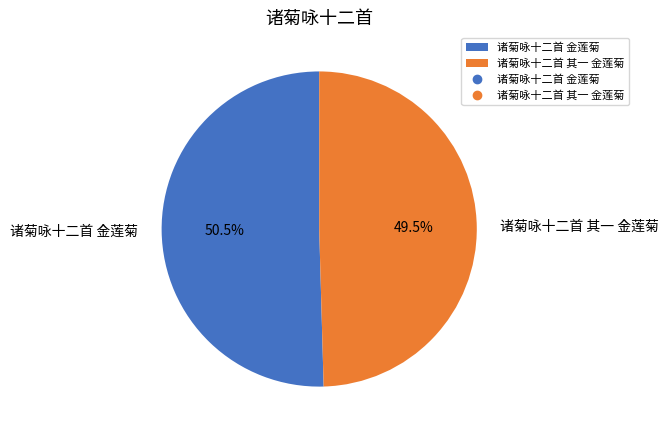

What portion of the pie excludes 诸菊咏十二首 金莲菊?

49.5%